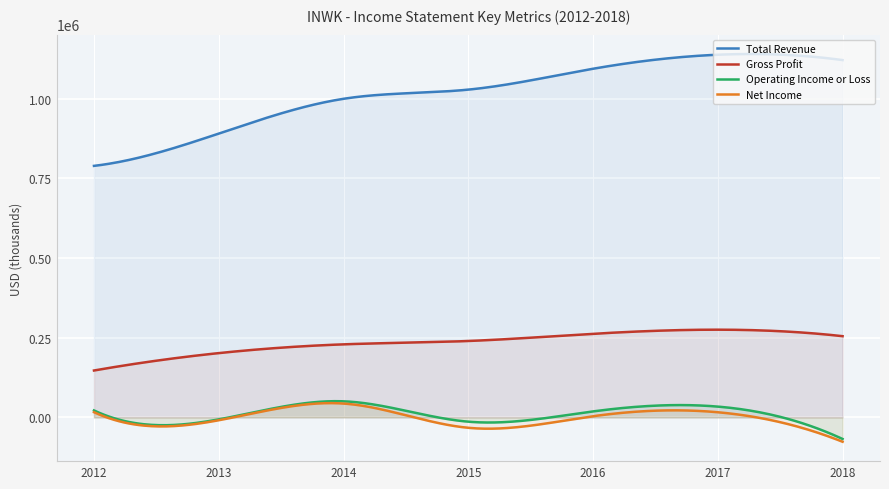

What is the sum of all Total Revenue values?

7064000